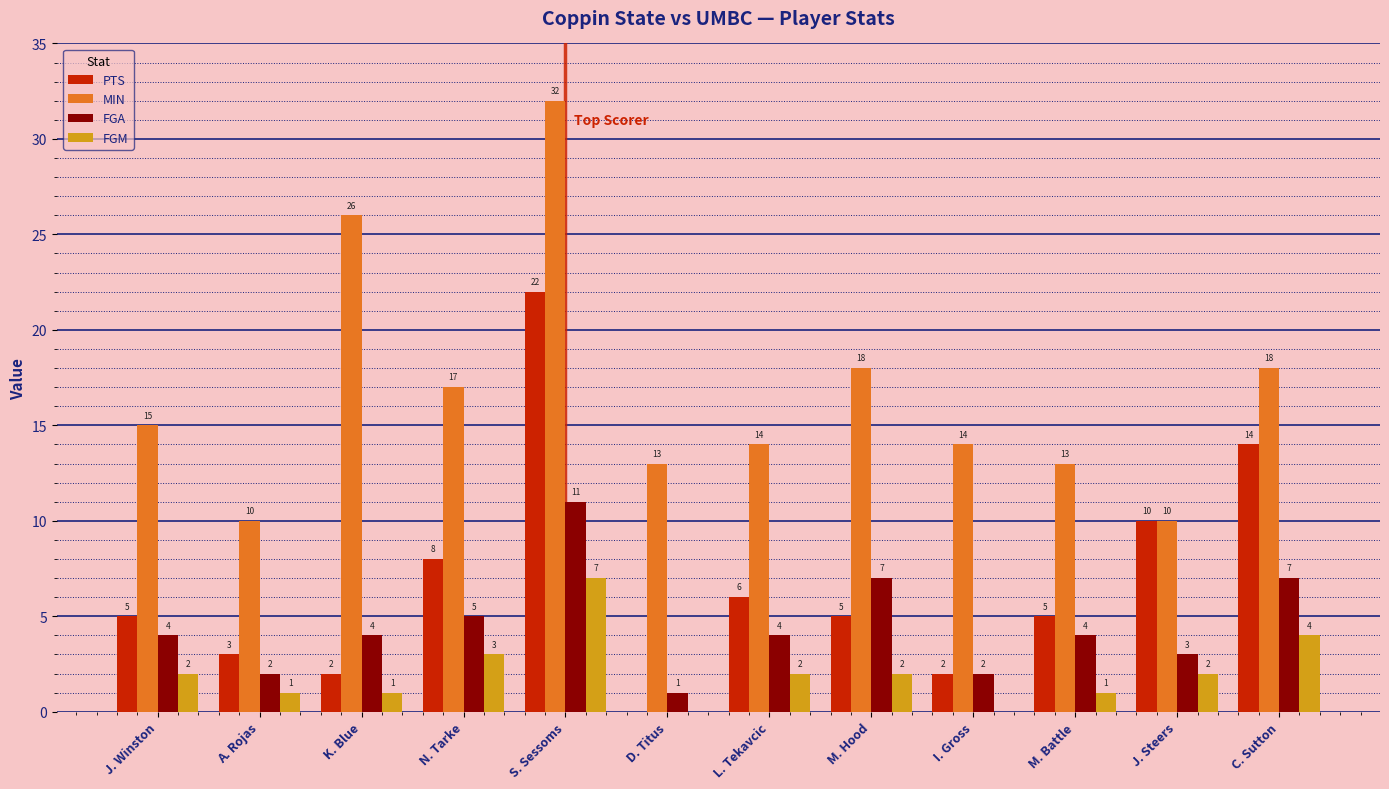

Which label corresponds to the largest value in the chart?

S. Sessoms